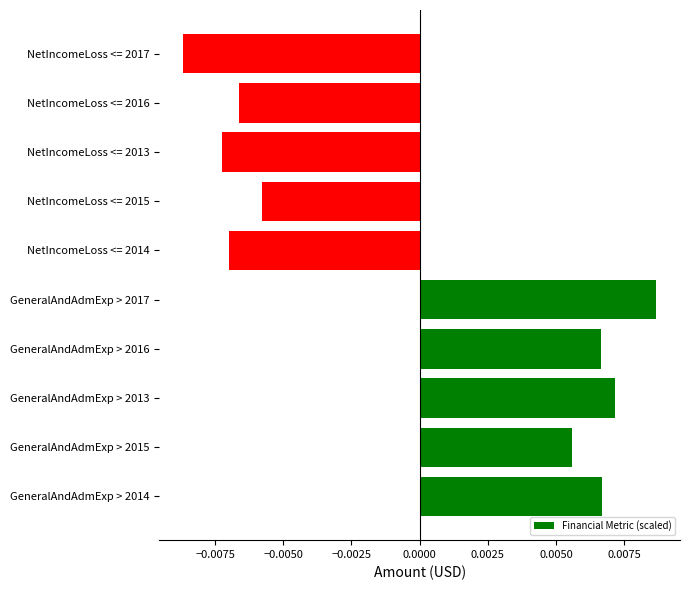

Count the values in the range 0 to 1.

5